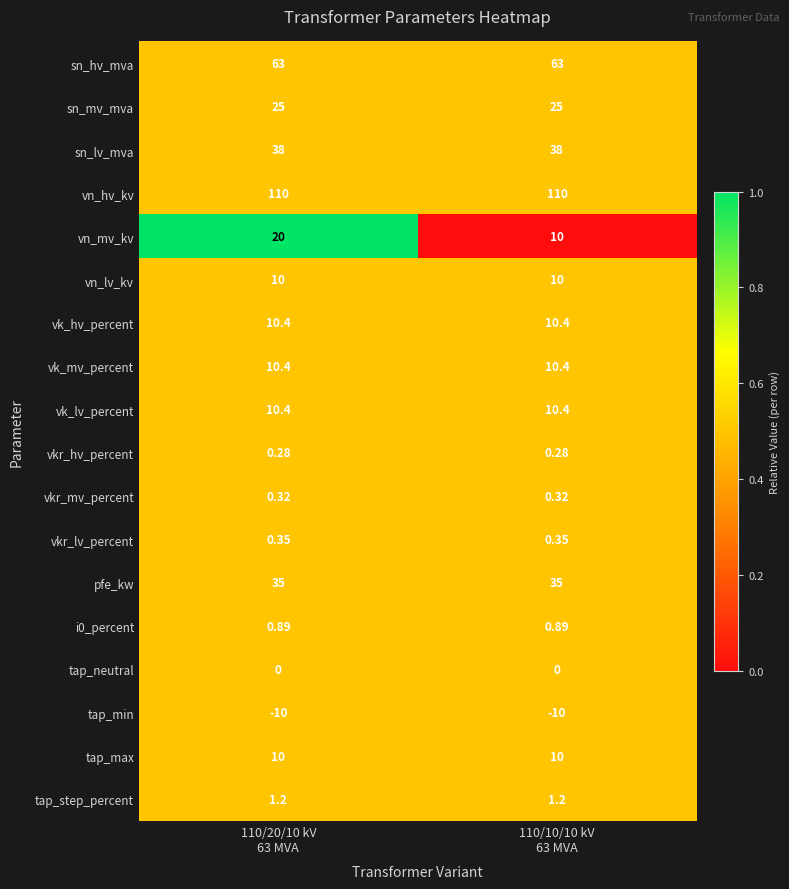

Which series has the widest spread of values?

vn_mv_kv